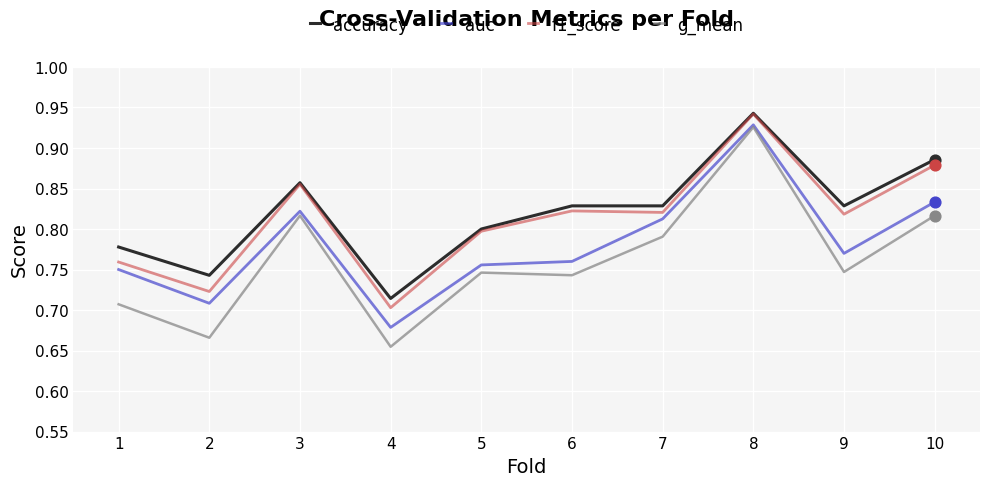

What are all the series names shown in the legend?

accuracy, auc, f1_score, g_mean